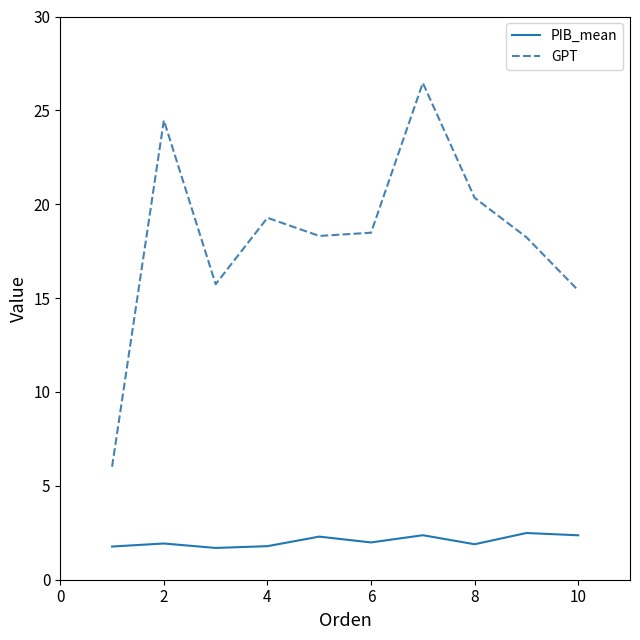

True or false: PIB_mean and GPT intersect in this chart.

False